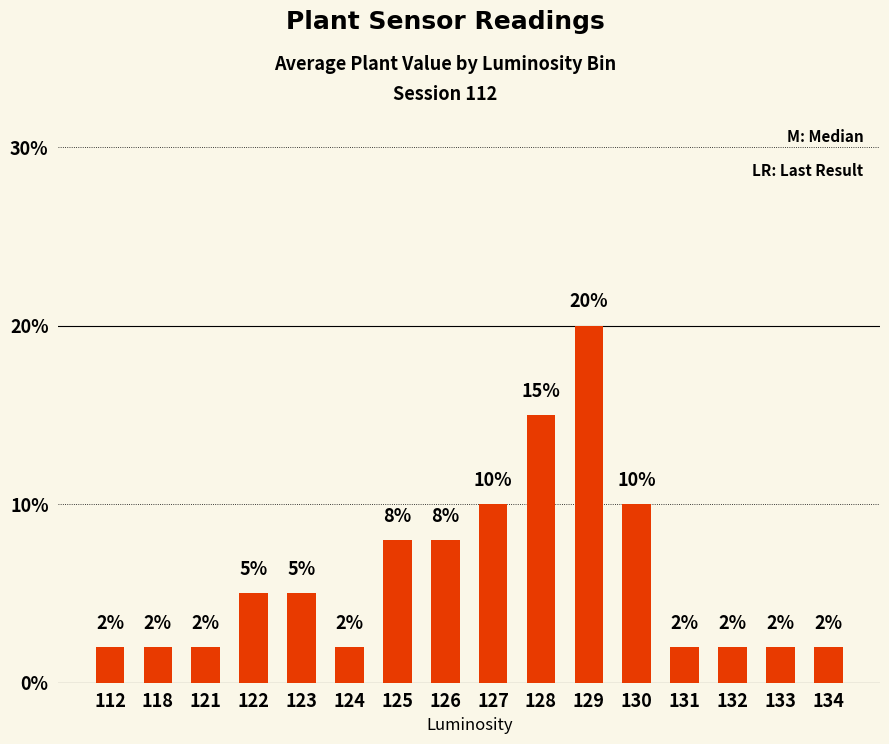

What is the difference between the second highest and minimum values?

13